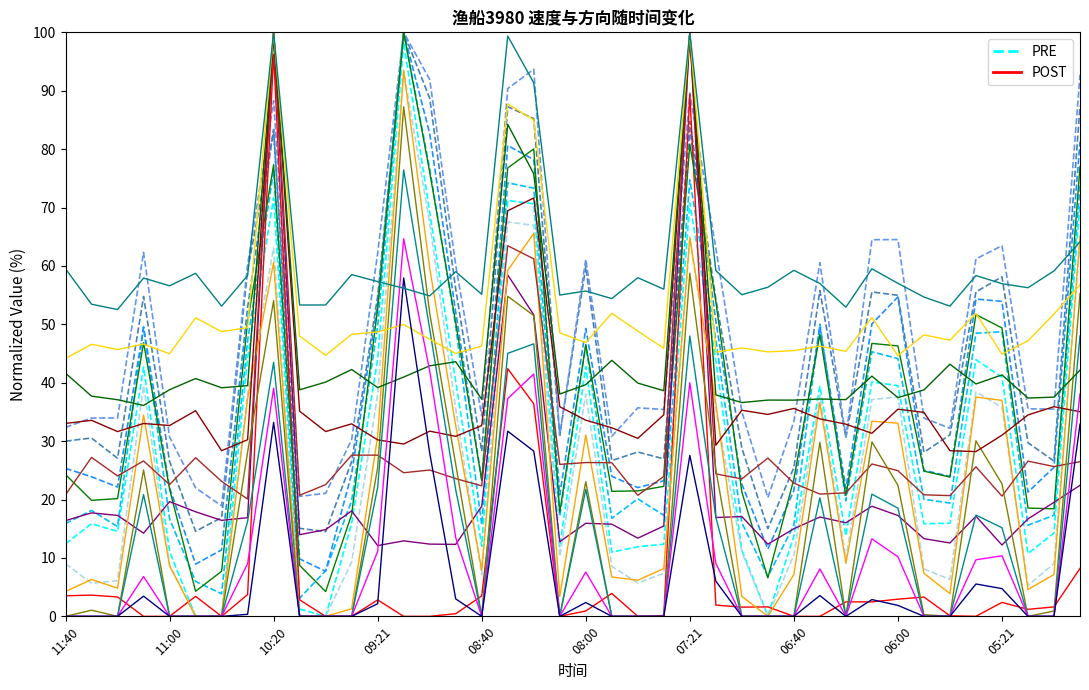

Which series ends up on top after the final intersection of PRE and POST?

PRE